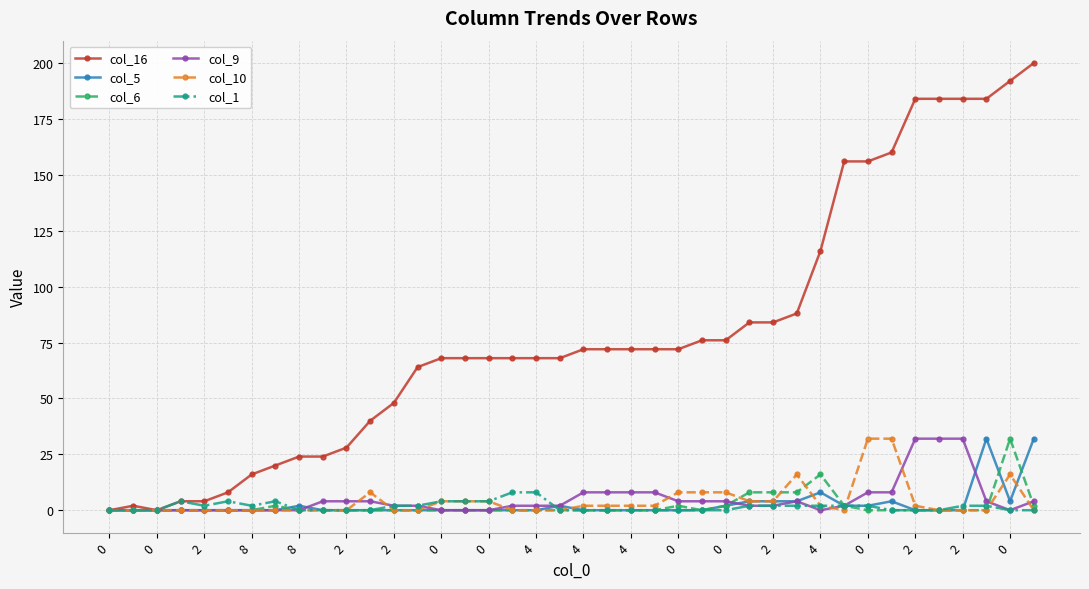

After their last crossing, which series has the higher values: col_9 or col_5?

col_5